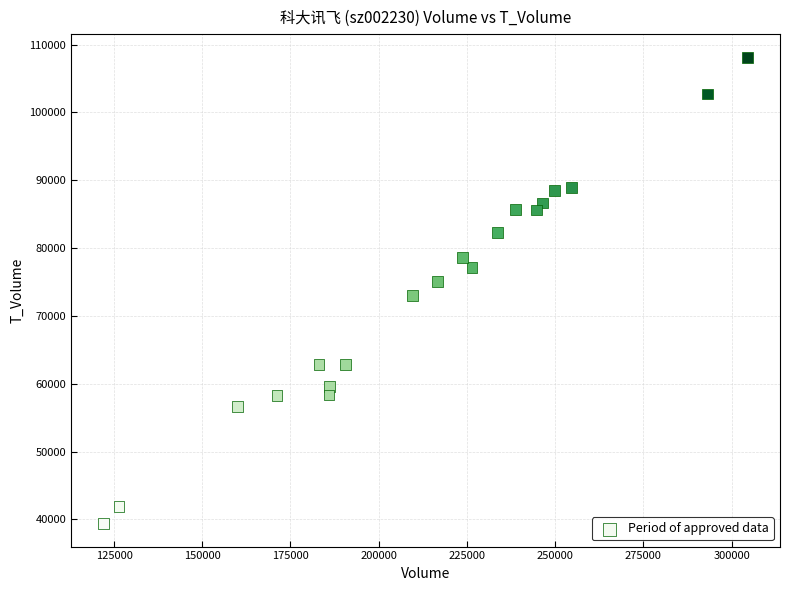

What is the range of Y values (max minus min)?

68685